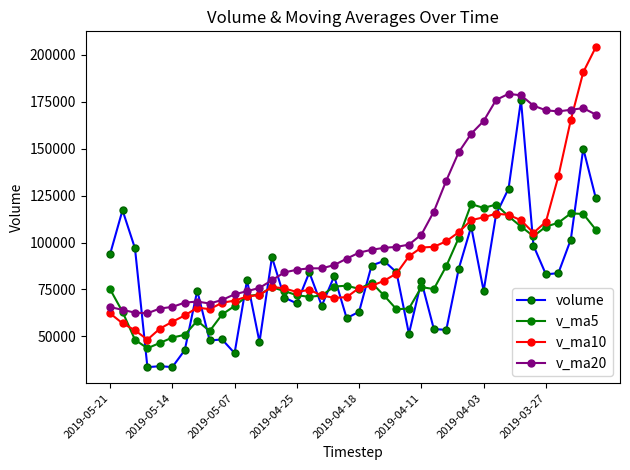

Does the chart display data point markers on the line(s)?

Yes